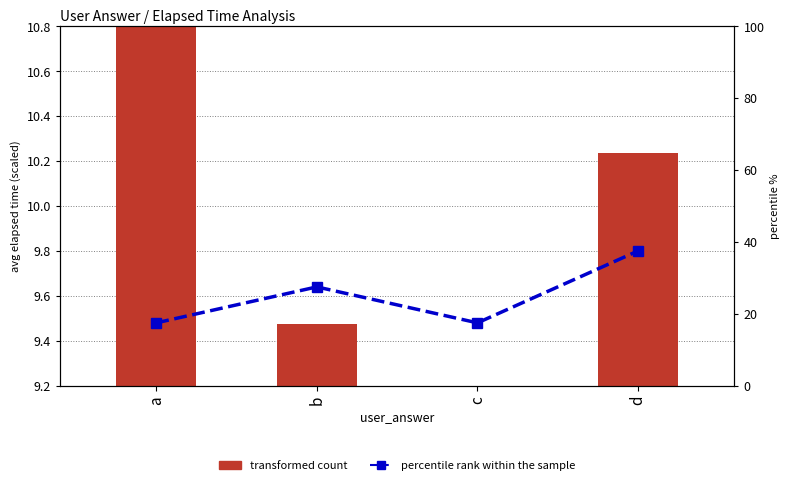

Reading left to right, what are all the values shown in this chart?

transformed count: 10.8	9.5	9.2	10.2
percentile rank within the sample: 17.5	27.5	17.5	37.5